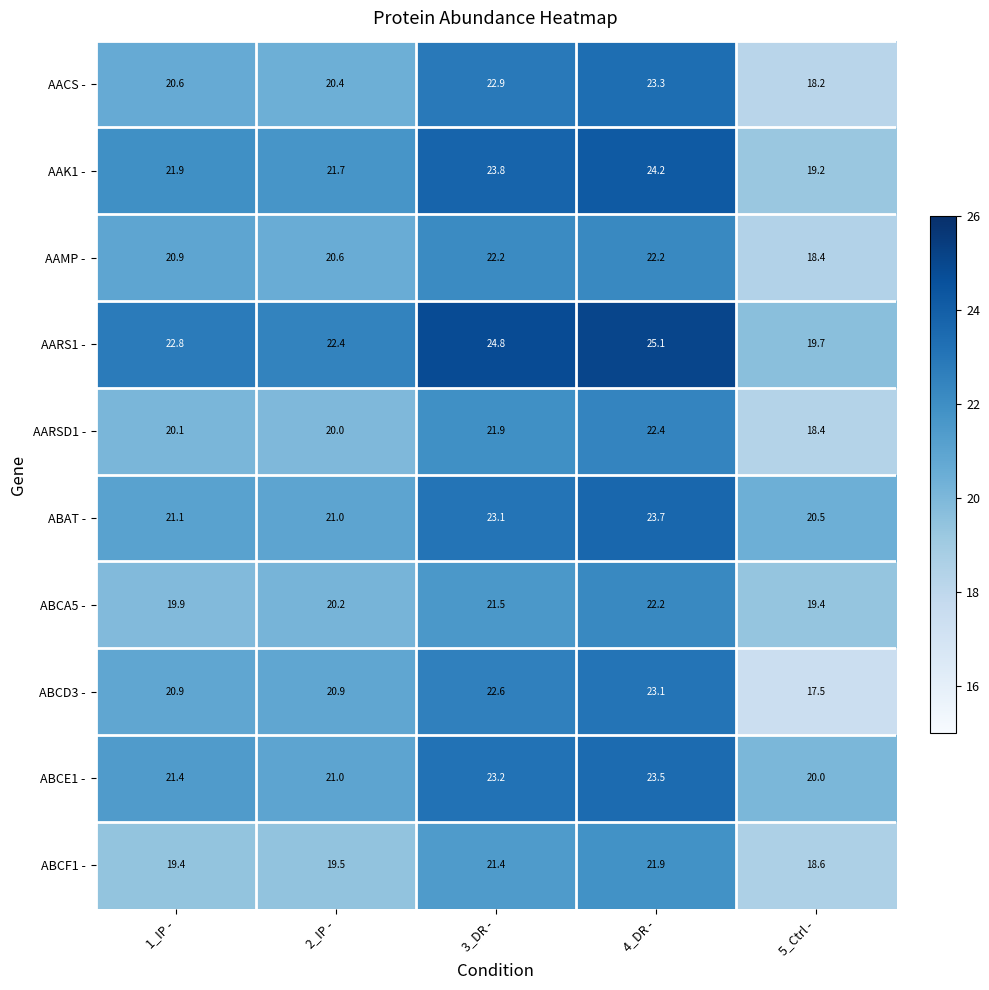

The AAK1 - series shows 12.2 at 2_IP -. True or false?

False